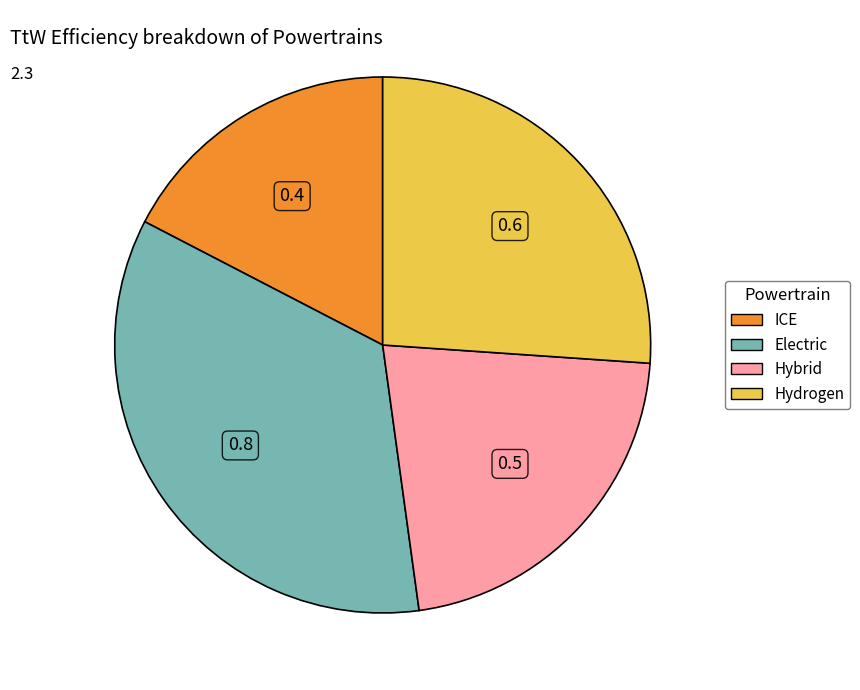

Which category has the biggest portion of the pie?

Electric